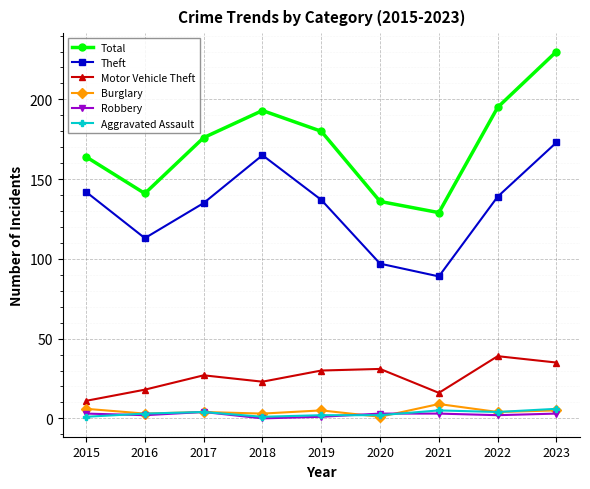

Which category has the highest value in the Total series?

2023